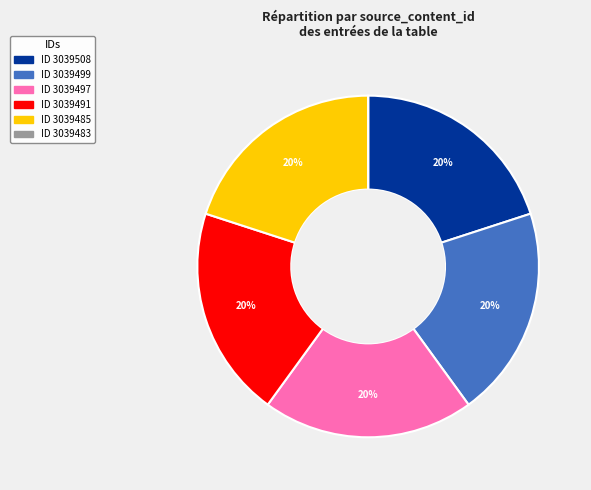

Does any single category account for the majority?

No